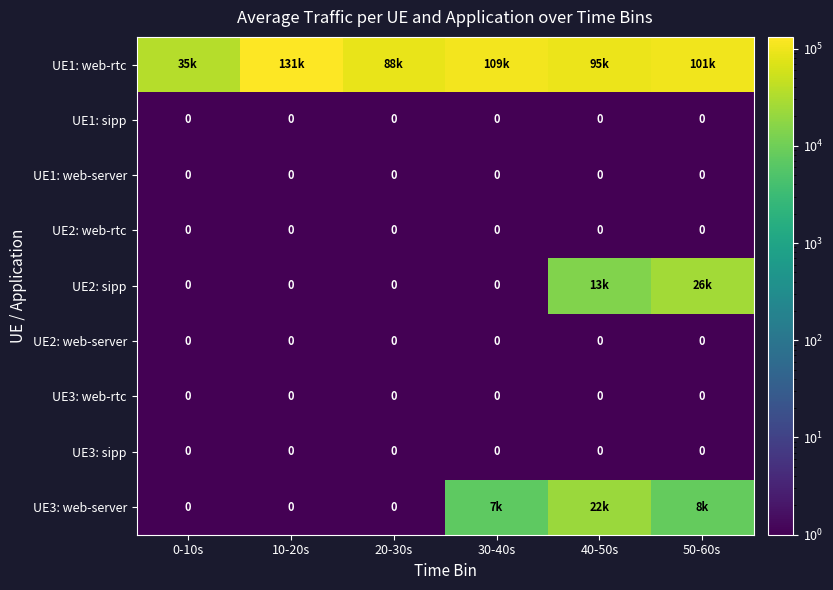

True or false: UE1: sipp has a value of 0 at 0-10s.

True